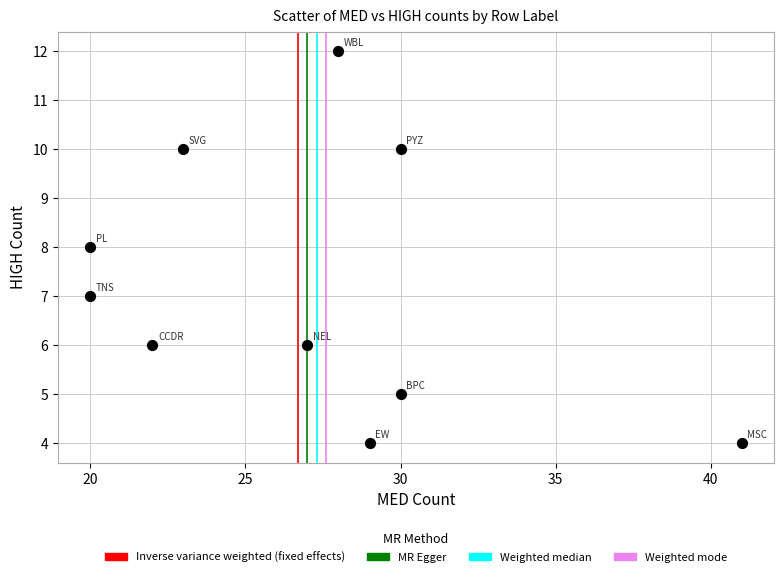

What is the range of Y values (max minus min)?

8